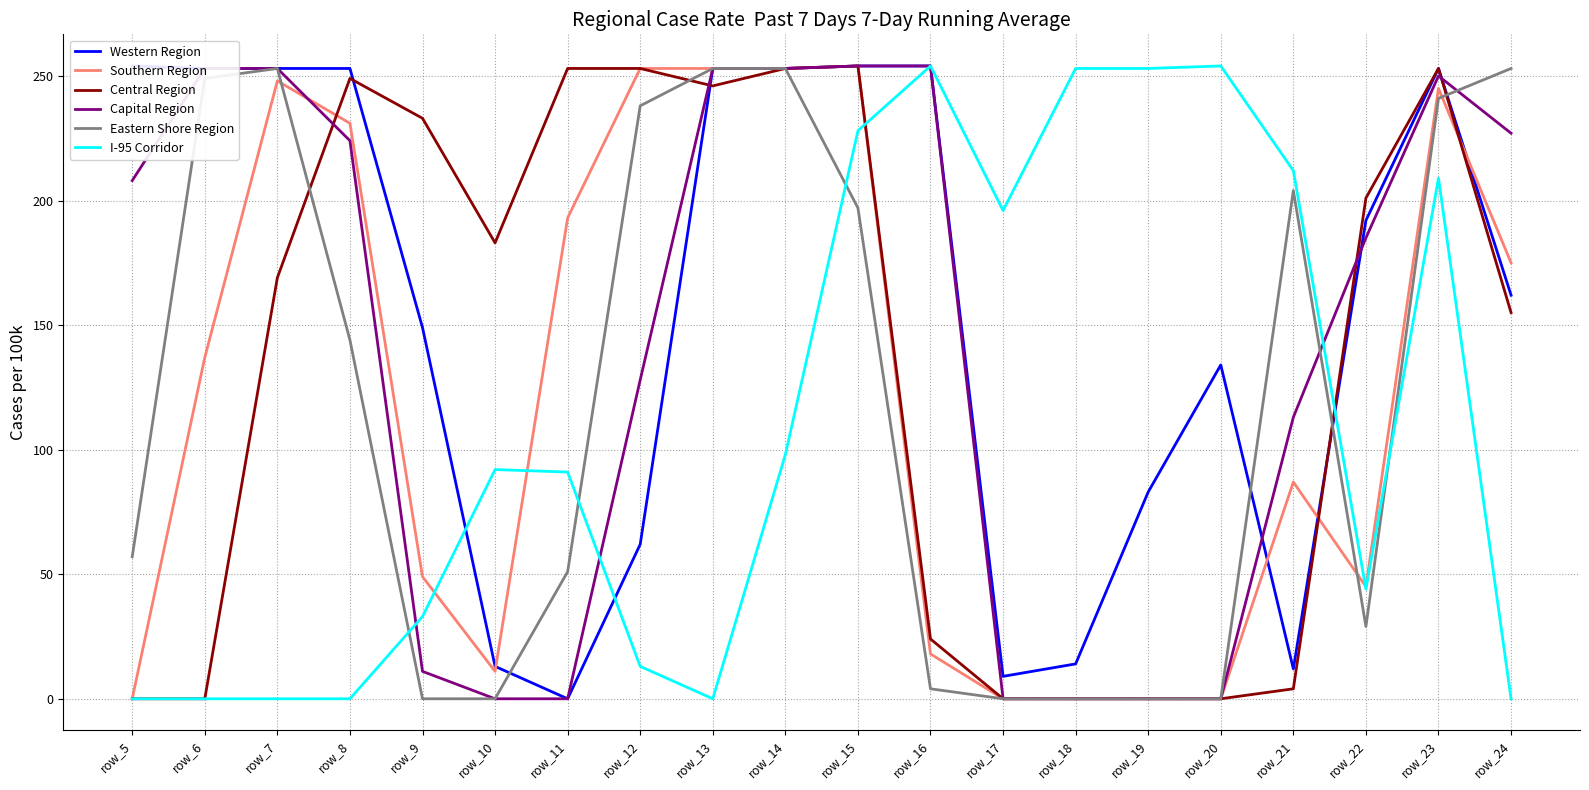

What is the sum of the Western Region values at row_17 and row_18?

23